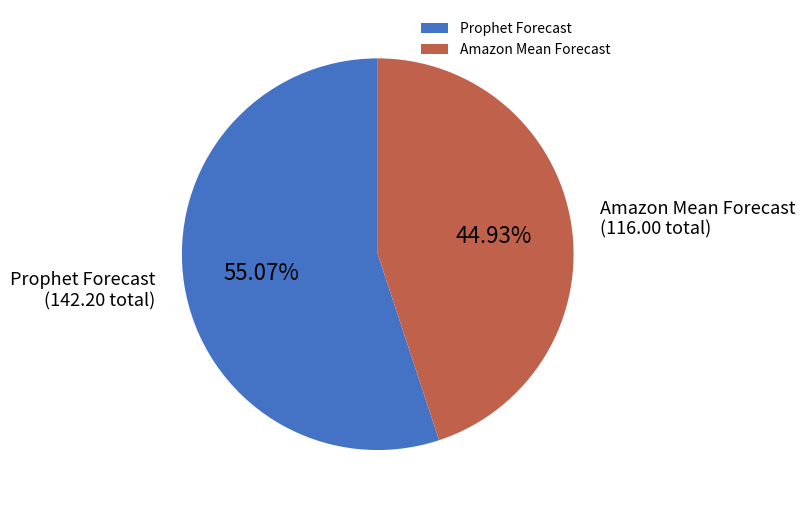

Rank the categories by value from lowest to highest.

Amazon Mean Forecast, Prophet Forecast